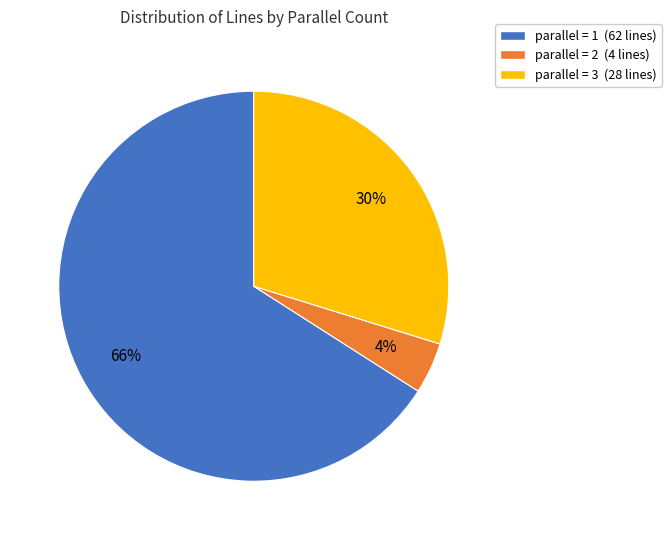

Which slice is the smallest?

parallel = 2 (4 lines)